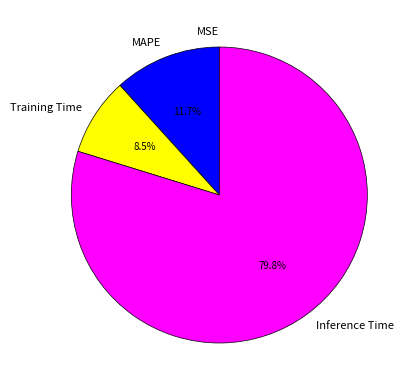

What is the majority slice?

Inference Time